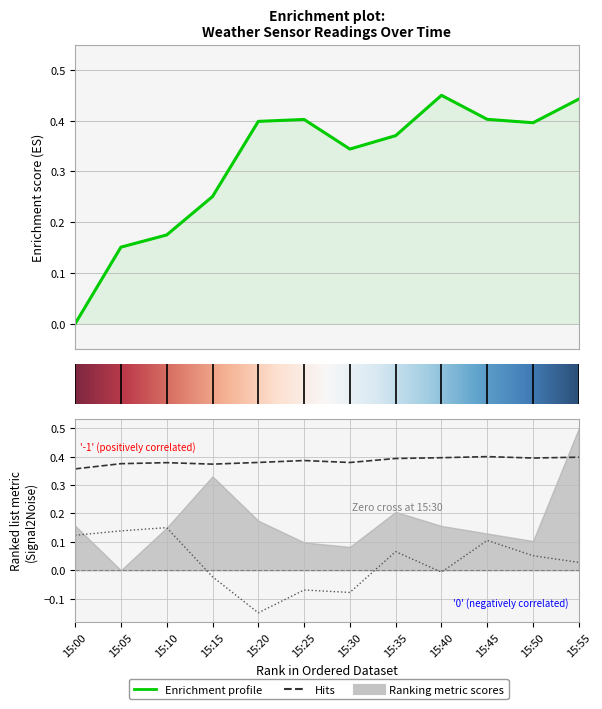

The value of Avg Air Temperature at 15:25 is -0.1. True or false?

False